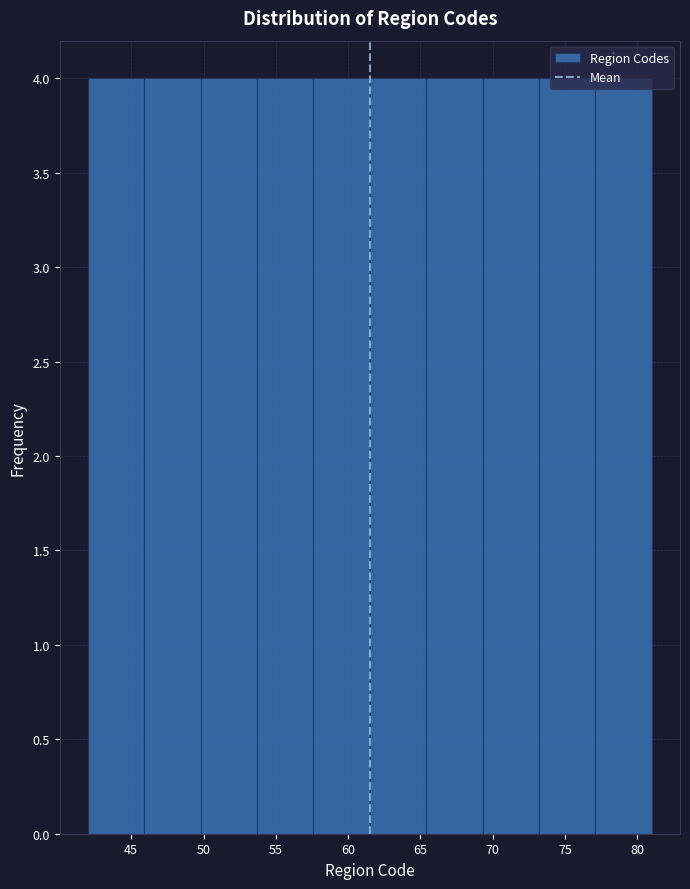

Reading left to right, transcribe this chart: for each bar, give the range it covers on the x-axis and its height. Neither the bar edges nor the heights are printed on the chart, so give them approximately, as read against the axes.

42.0 to 45.9: 4
45.9 to 49.8: 4
49.8 to 53.7: 4
53.7 to 57.6: 4
57.6 to 61.5: 4
61.5 to 65.4: 4
65.4 to 69.3: 4
69.3 to 73.2: 4
73.2 to 77.1: 4
77.1 to 81.0: 4